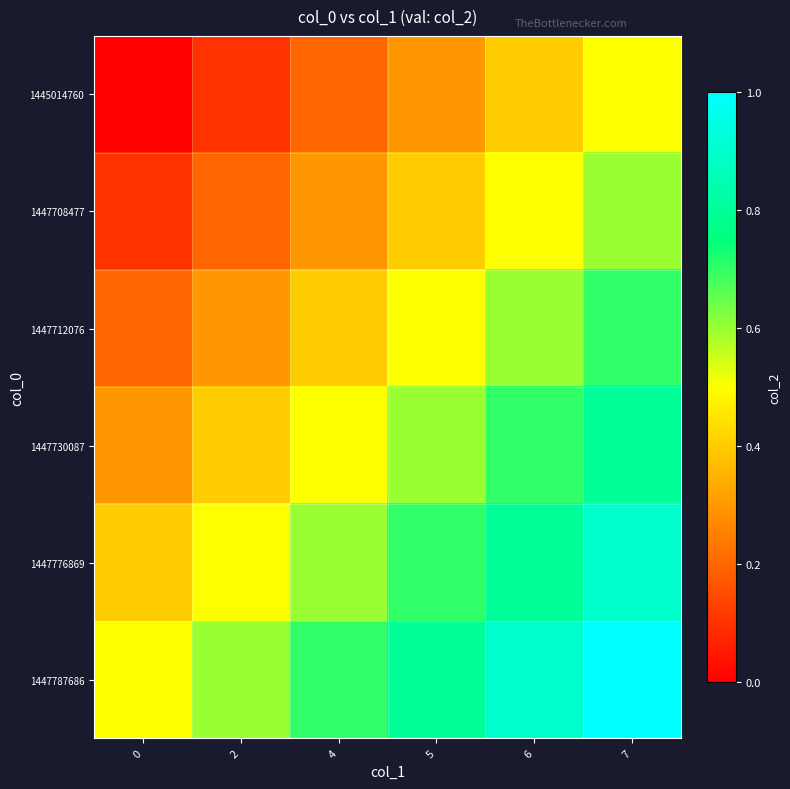

Reading right to left, what are all the values shown in this chart?

1445014760: 7=0.5	6=0.4	5=0.3	4=0.2	2=0.1	0=0.0
1447708477: 7=0.6	6=0.5	5=0.4	4=0.3	2=0.2	0=0.1
1447712076: 7=0.7	6=0.6	5=0.5	4=0.4	2=0.3	0=0.2
1447730087: 7=0.8	6=0.7	5=0.6	4=0.5	2=0.4	0=0.3
1447776869: 7=0.9	6=0.8	5=0.7	4=0.6	2=0.5	0=0.4
1447787686: 7=1.0	6=0.9	5=0.8	4=0.7	2=0.6	0=0.5